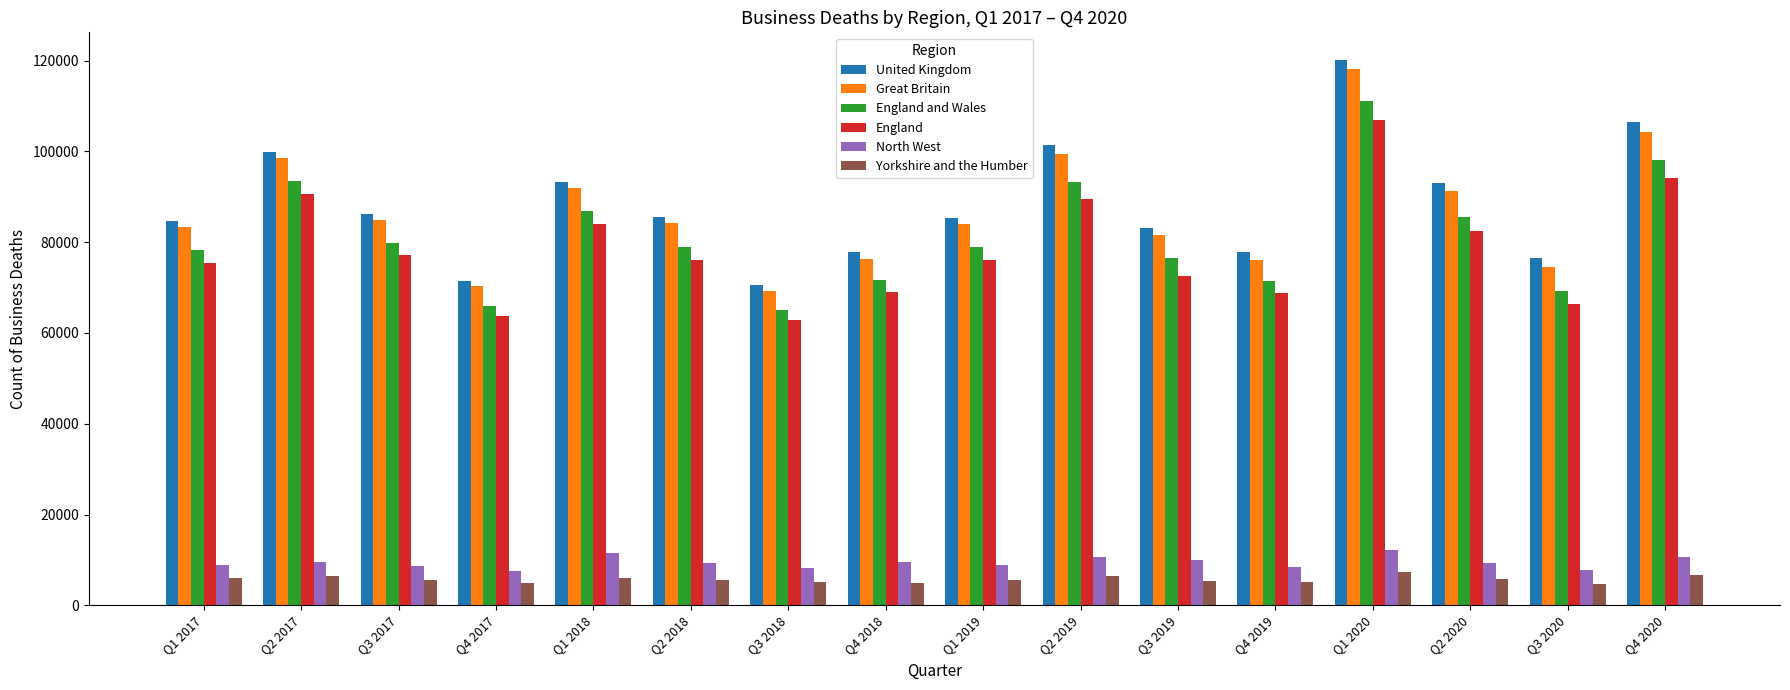

The value of North West at Q4 2018 is 4499. True or false?

False